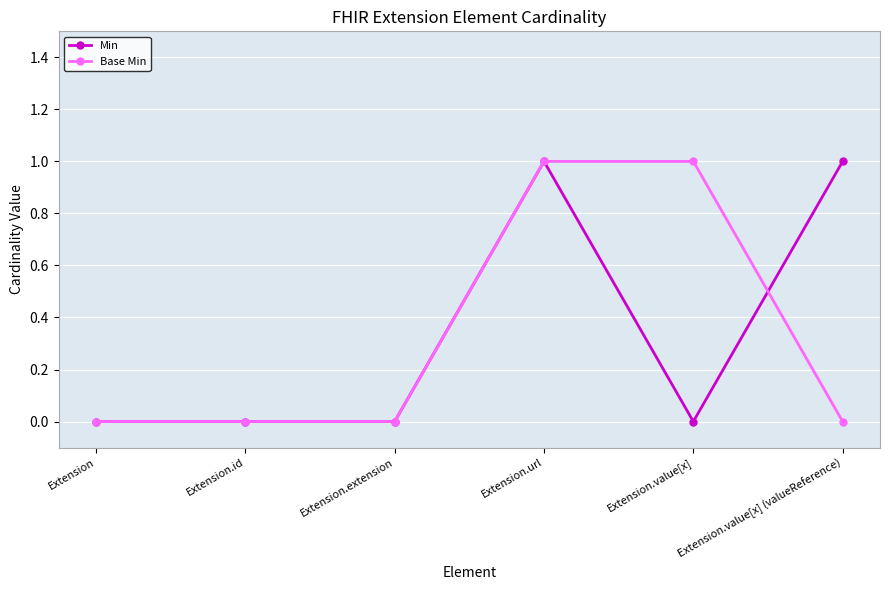

Reading left to right, extract all data points from this chart.

Min: Extension=0	Extension.id=0	Extension.extension=0	Extension.url=1	Extension.value[x]=0	Extension.value[x] (valueReference)=1
Base Min: Extension=0	Extension.id=0	Extension.extension=0	Extension.url=1	Extension.value[x]=1	Extension.value[x] (valueReference)=0